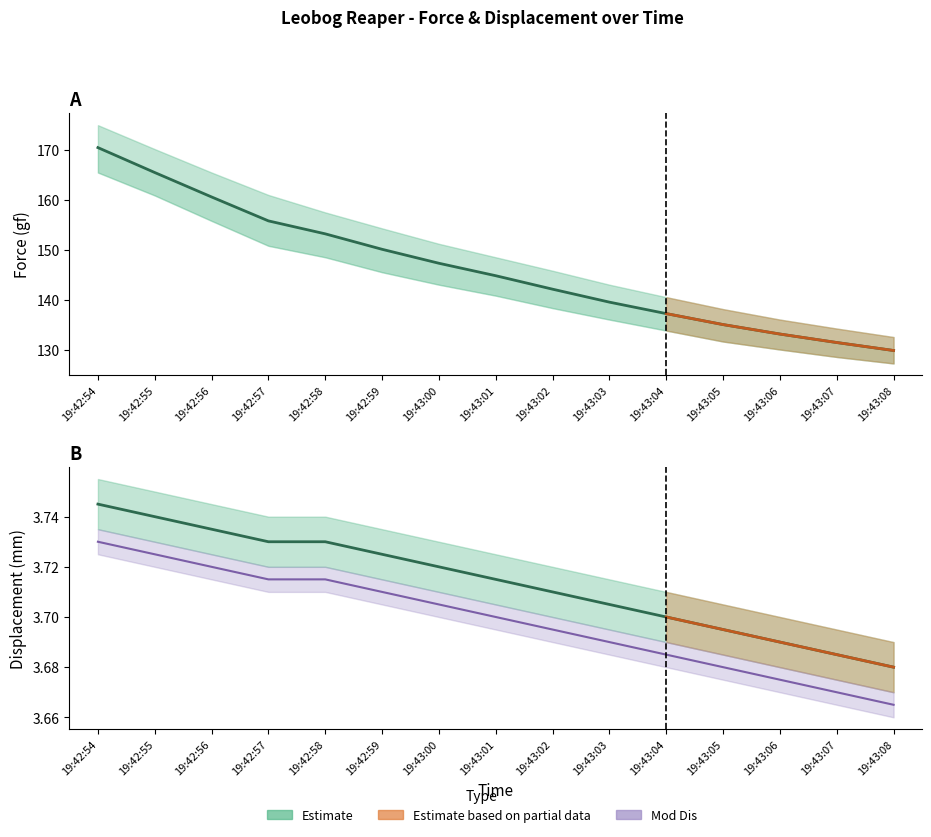

Between 19:42:56 and 19:42:58, which is larger?

19:42:56